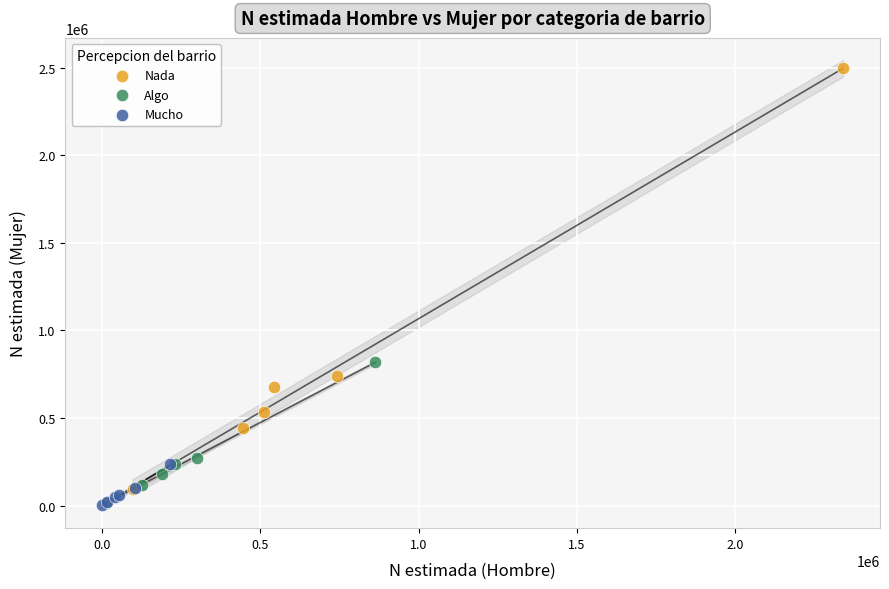

What are all the series names shown in the legend?

Nada, Algo, Mucho